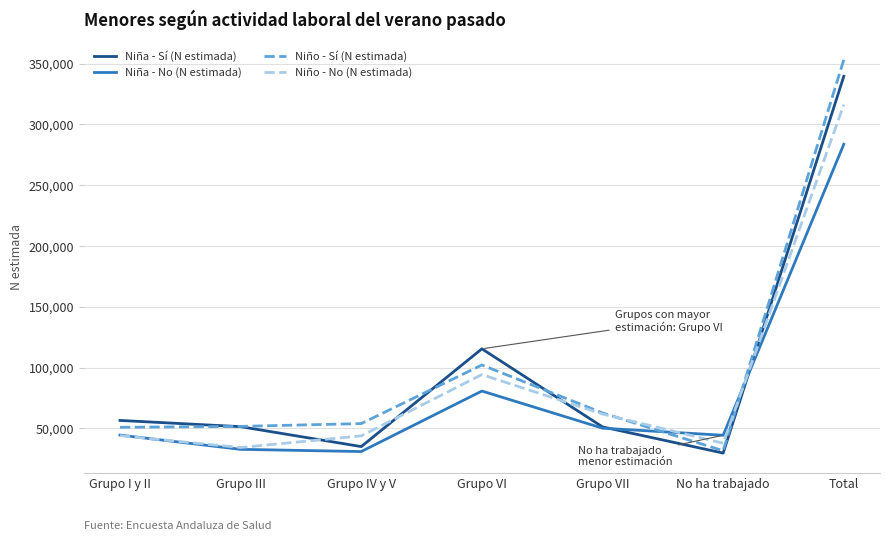

Where is the first local maximum for Niña - Sí (N estimada)?

Grupo VI